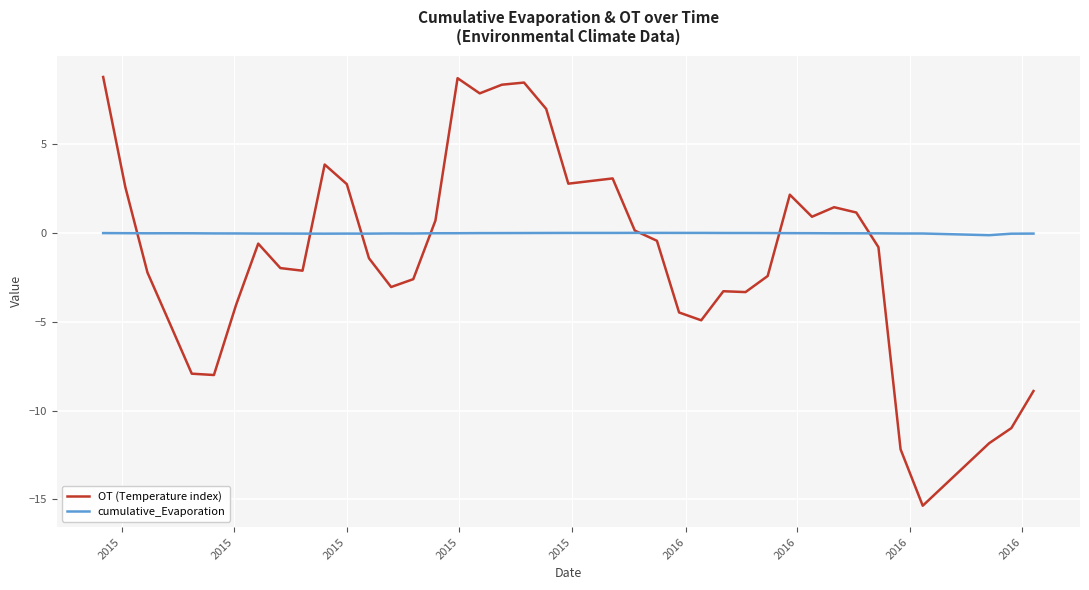

Which series has the largest range (max minus min)?

OT (Temperature index)